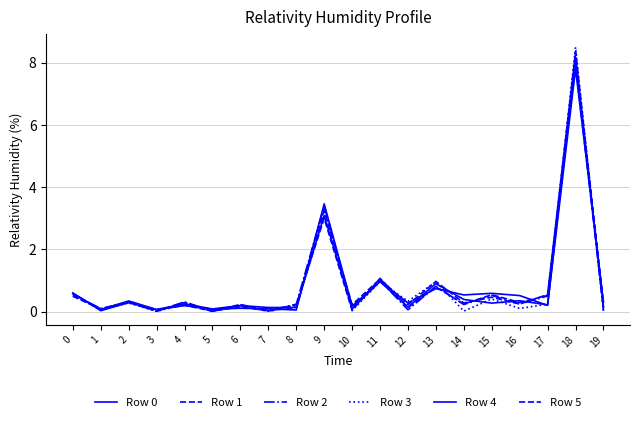

What is the value of the Row 3 point at the 14th from the left?

1.0